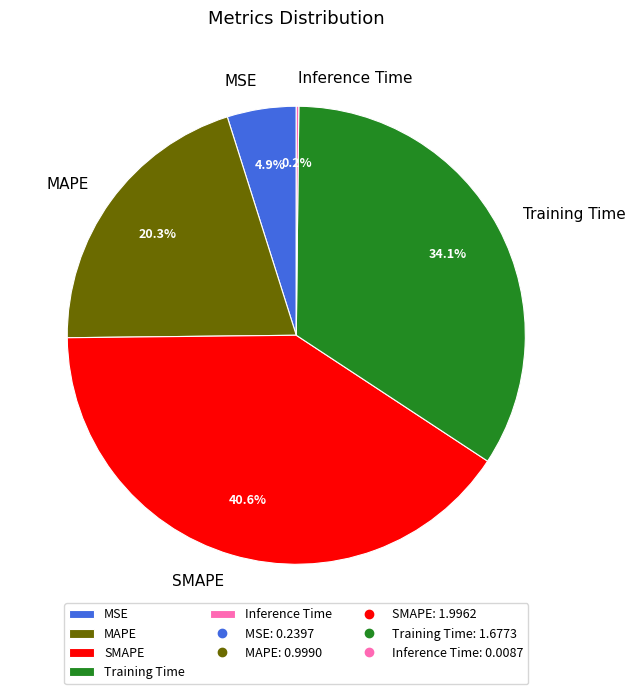

How much of the chart is everything except MAPE?

79.7%